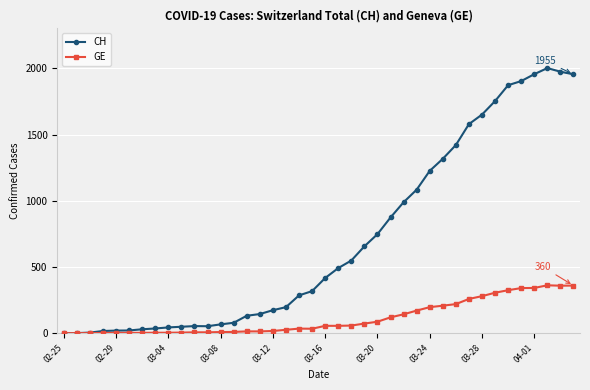

Which series has the largest total across all categories?

CH